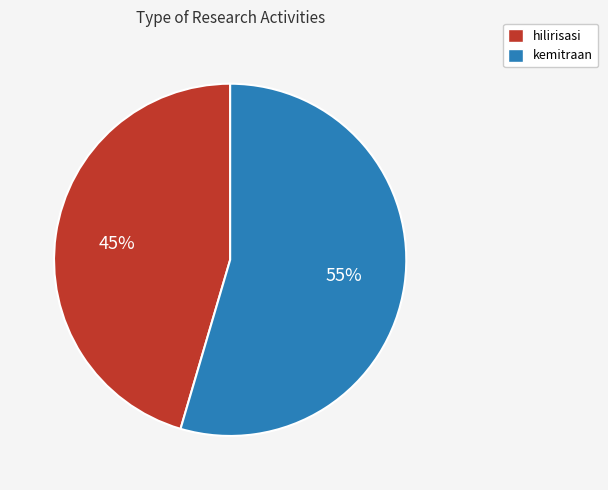

The hilirisasi slice represents 56% of the pie. True or false?

False